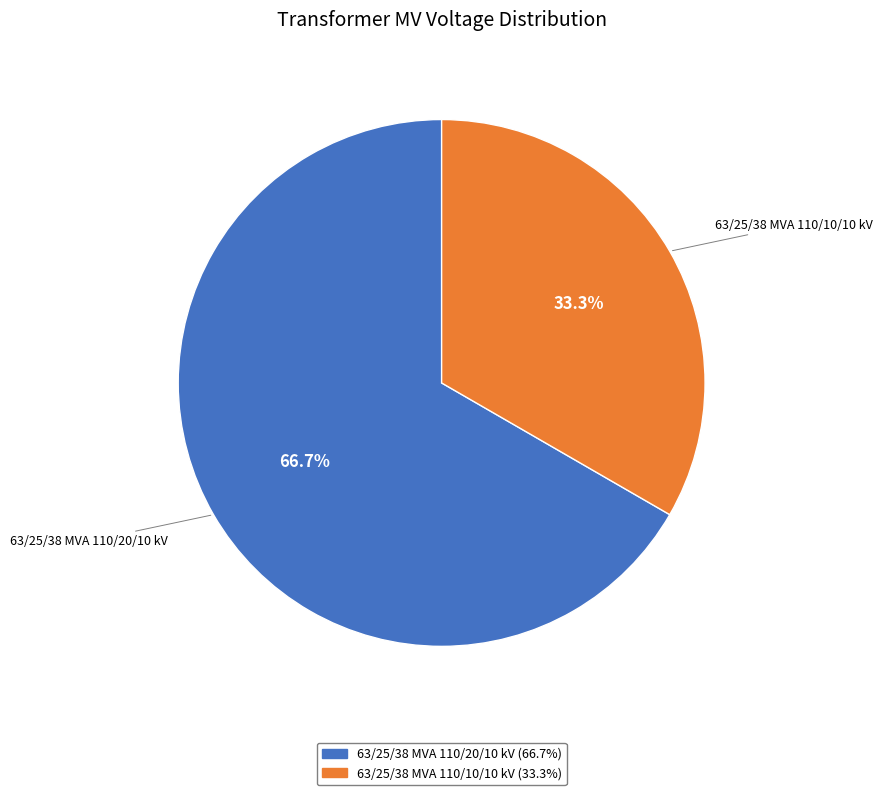

Which category has the smallest portion of the pie?

63/25/38 MVA 110/10/10 kV